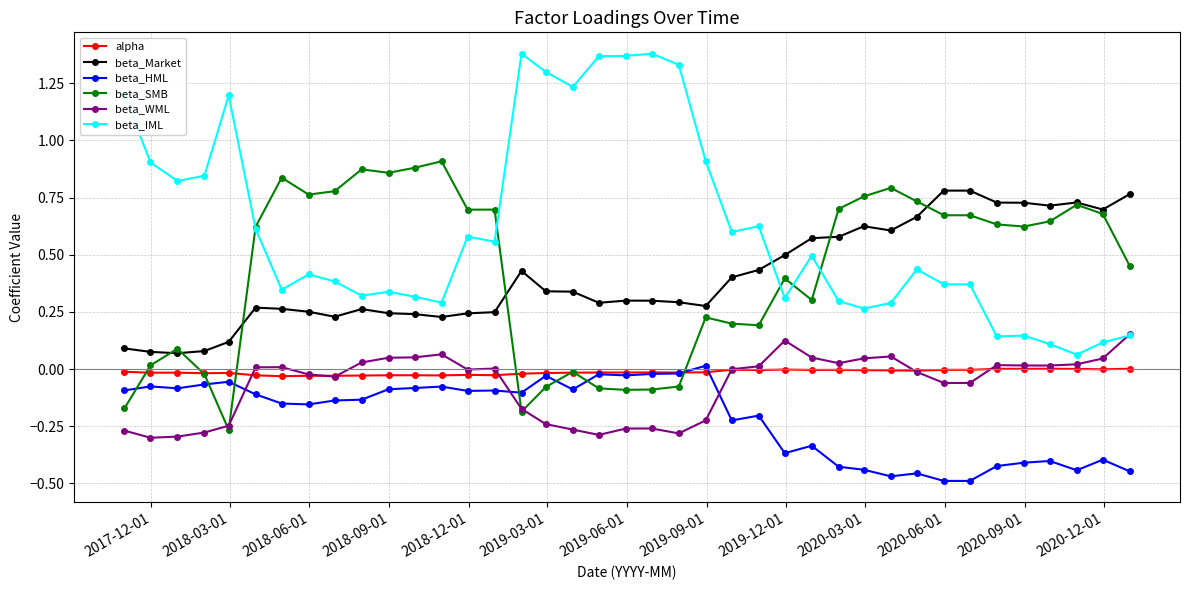

Which series has the widest spread of values?

beta_IML